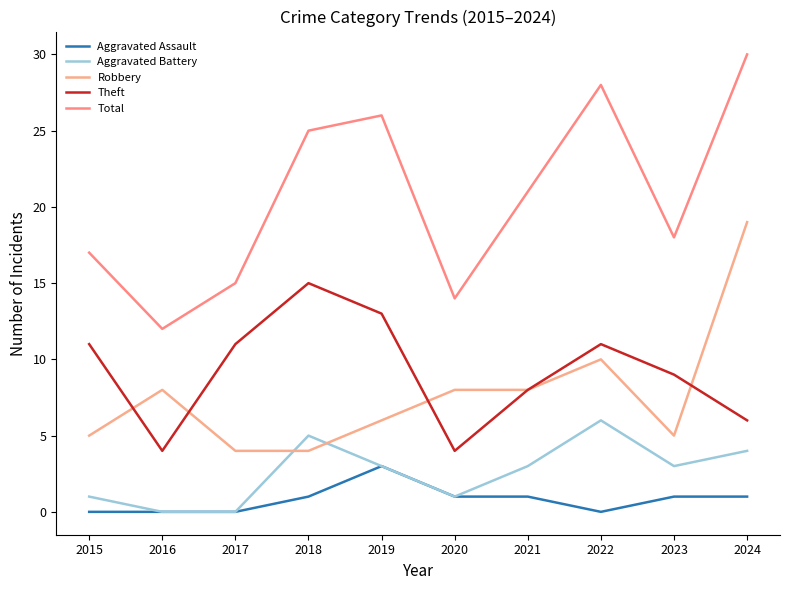

Reading left to right, list all the values displayed in this chart.

Aggravated Assault: 2015=0	2016=0	2017=0	2018=1	2019=3	2020=1	2021=1	2022=0	2023=1	2024=1
Aggravated Battery: 2015=1	2016=0	2017=0	2018=5	2019=3	2020=1	2021=3	2022=6	2023=3	2024=4
Robbery: 2015=5	2016=8	2017=4	2018=4	2019=6	2020=8	2021=8	2022=10	2023=5	2024=19
Theft: 2015=11	2016=4	2017=11	2018=15	2019=13	2020=4	2021=8	2022=11	2023=9	2024=6
Total: 2015=17	2016=12	2017=15	2018=25	2019=26	2020=14	2021=21	2022=28	2023=18	2024=30